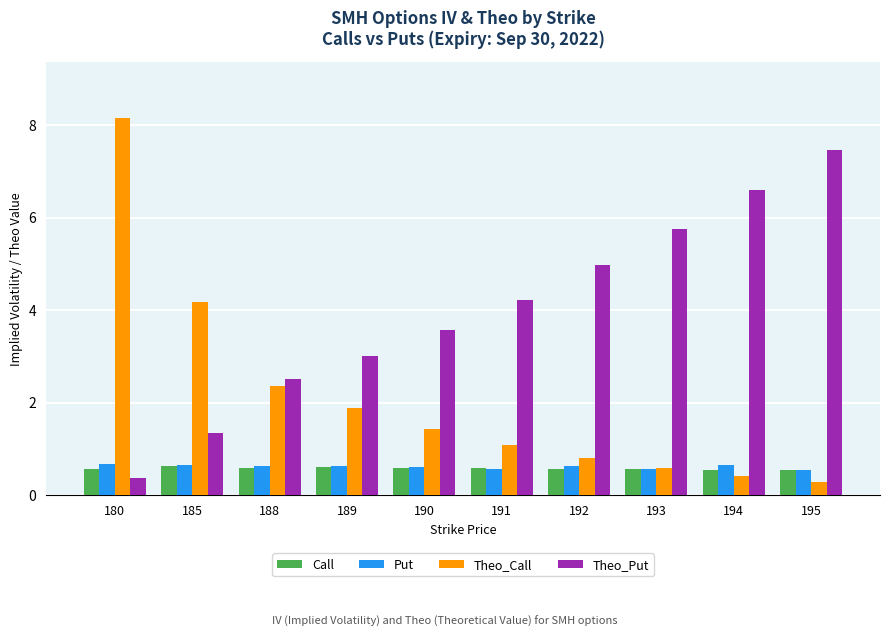

What is the difference between the Put values at 189 and 195?

0.1